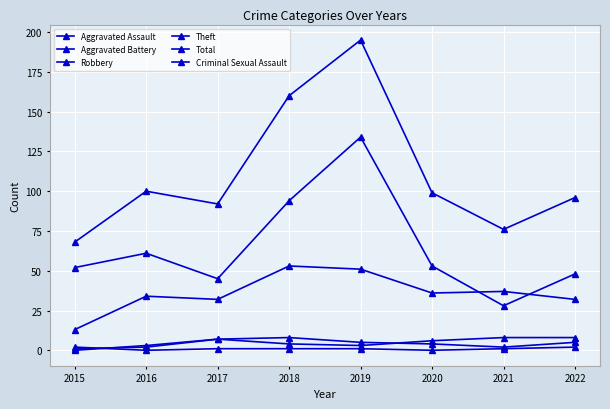

Which has a higher value, 2018 or 2016?

2018